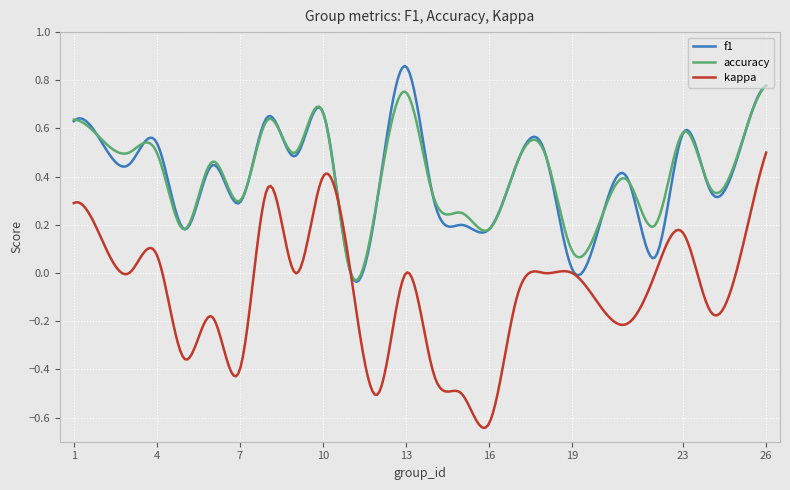

Which series has the largest range (max minus min)?

kappa